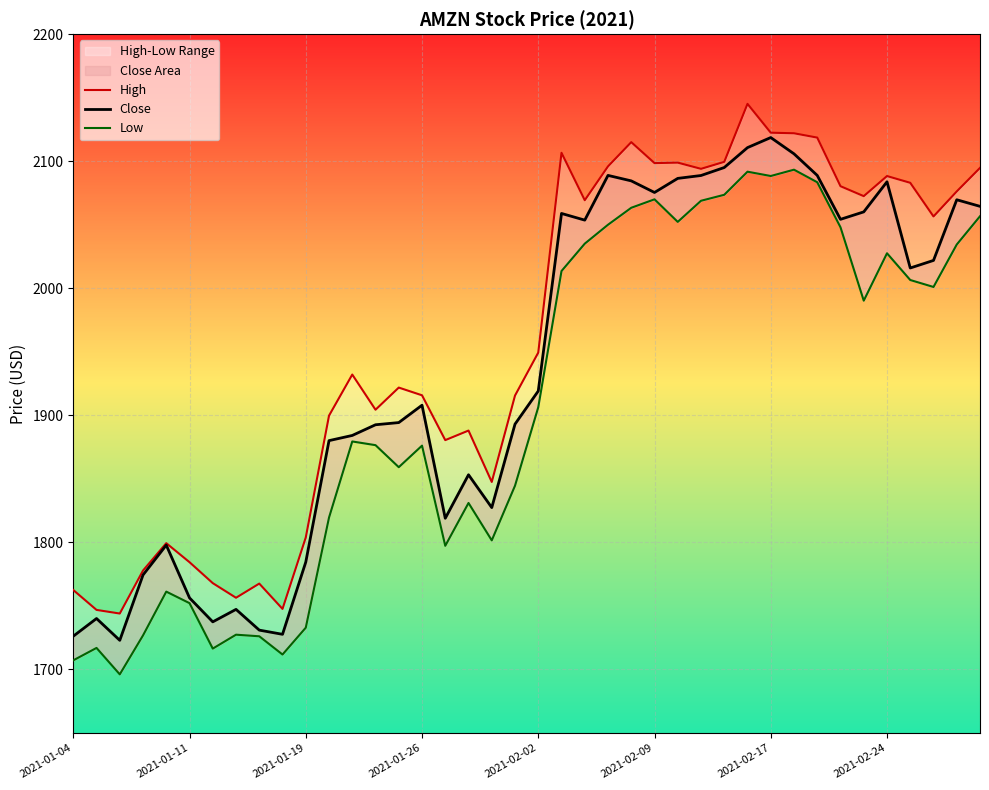

Between 2021-02-24 and 33, which series saw the biggest shift?

High